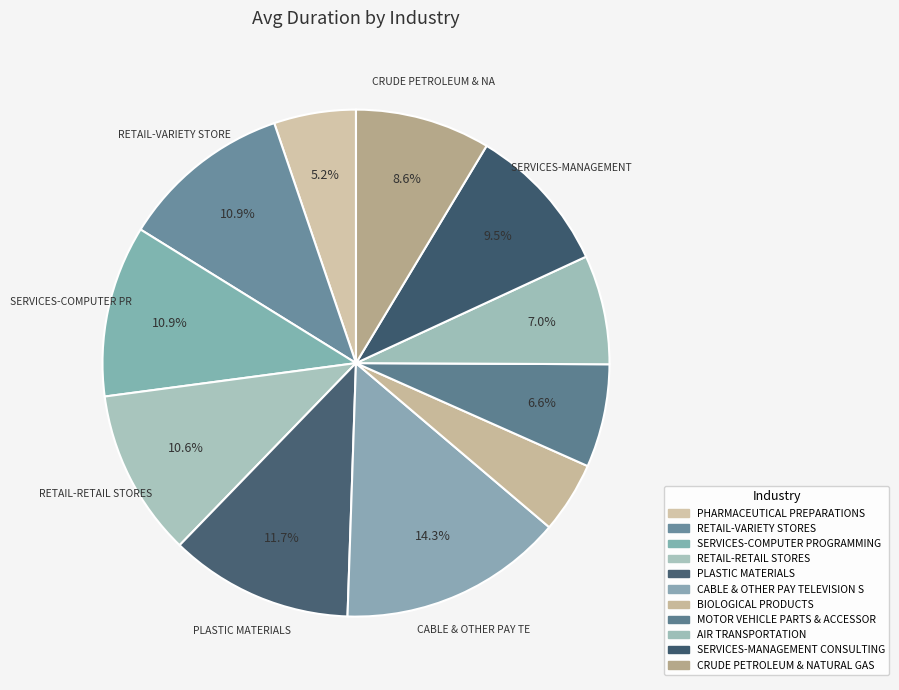

How many segments does this pie chart have?

11